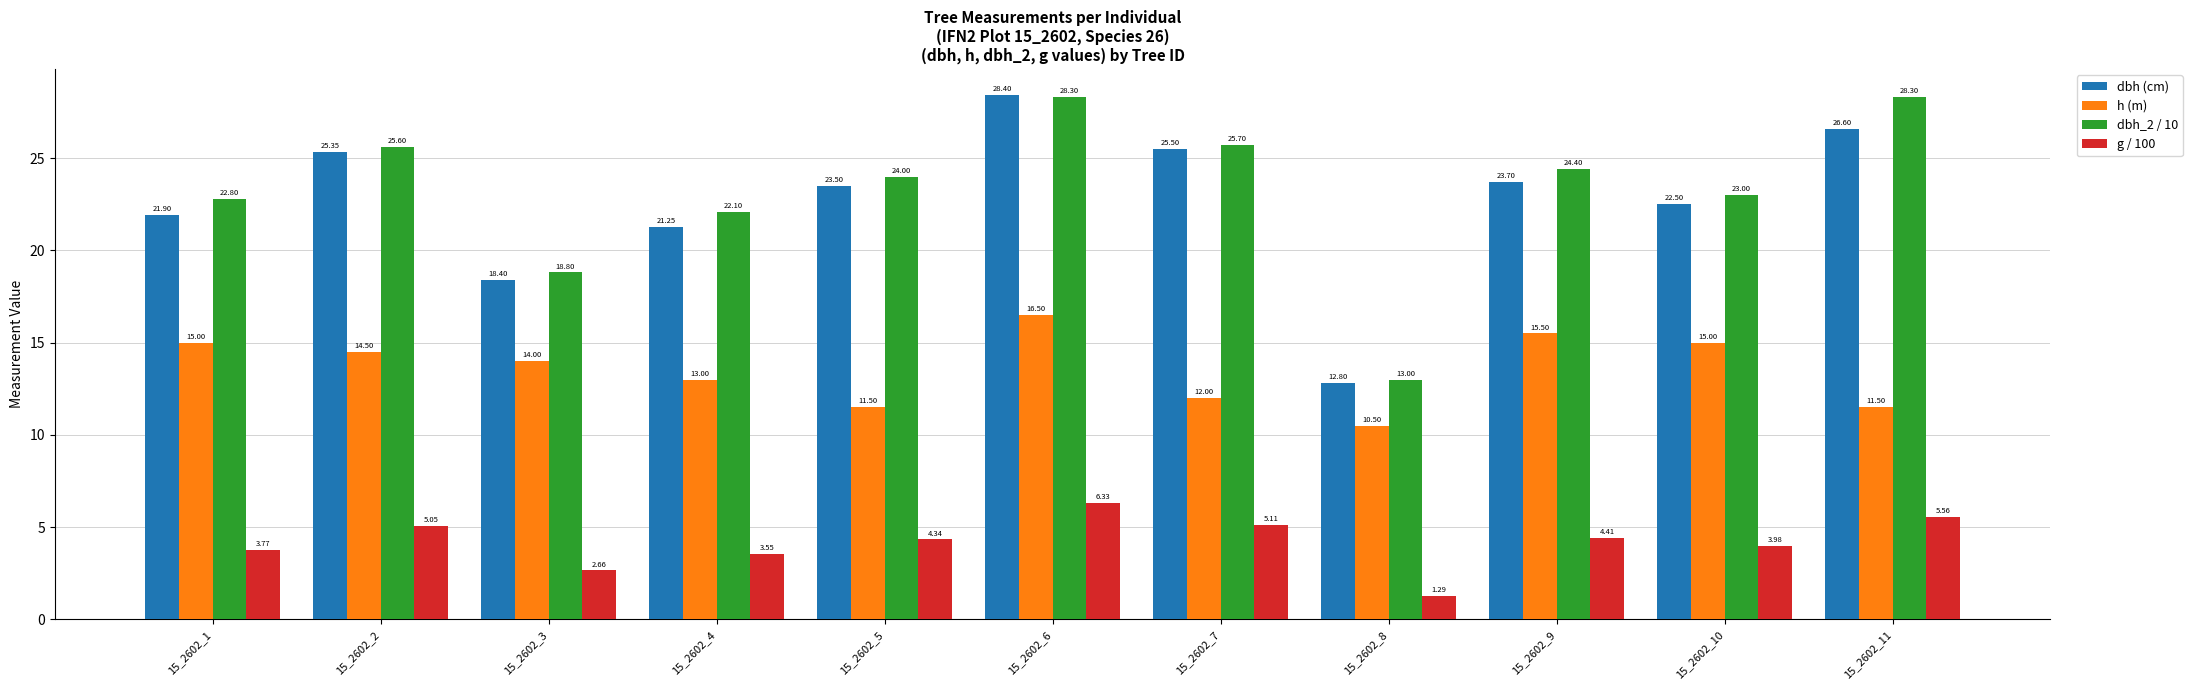

What is the difference between the maximum and minimum values in the dbh_2 / 10 series?

15.3